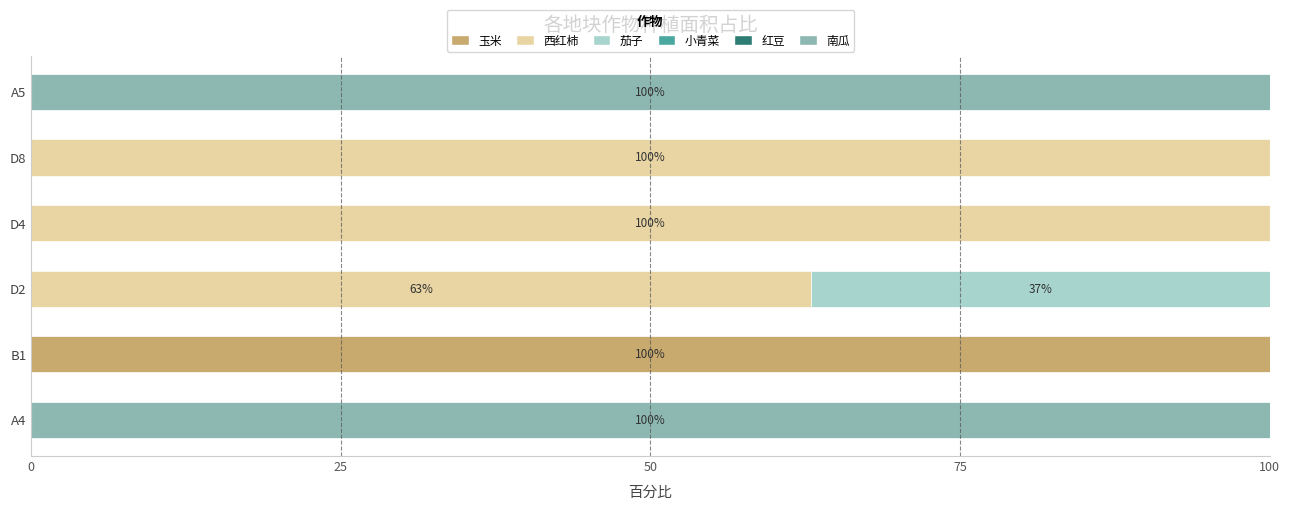

The value of 玉米 at D8 is 0.0. True or false?

True